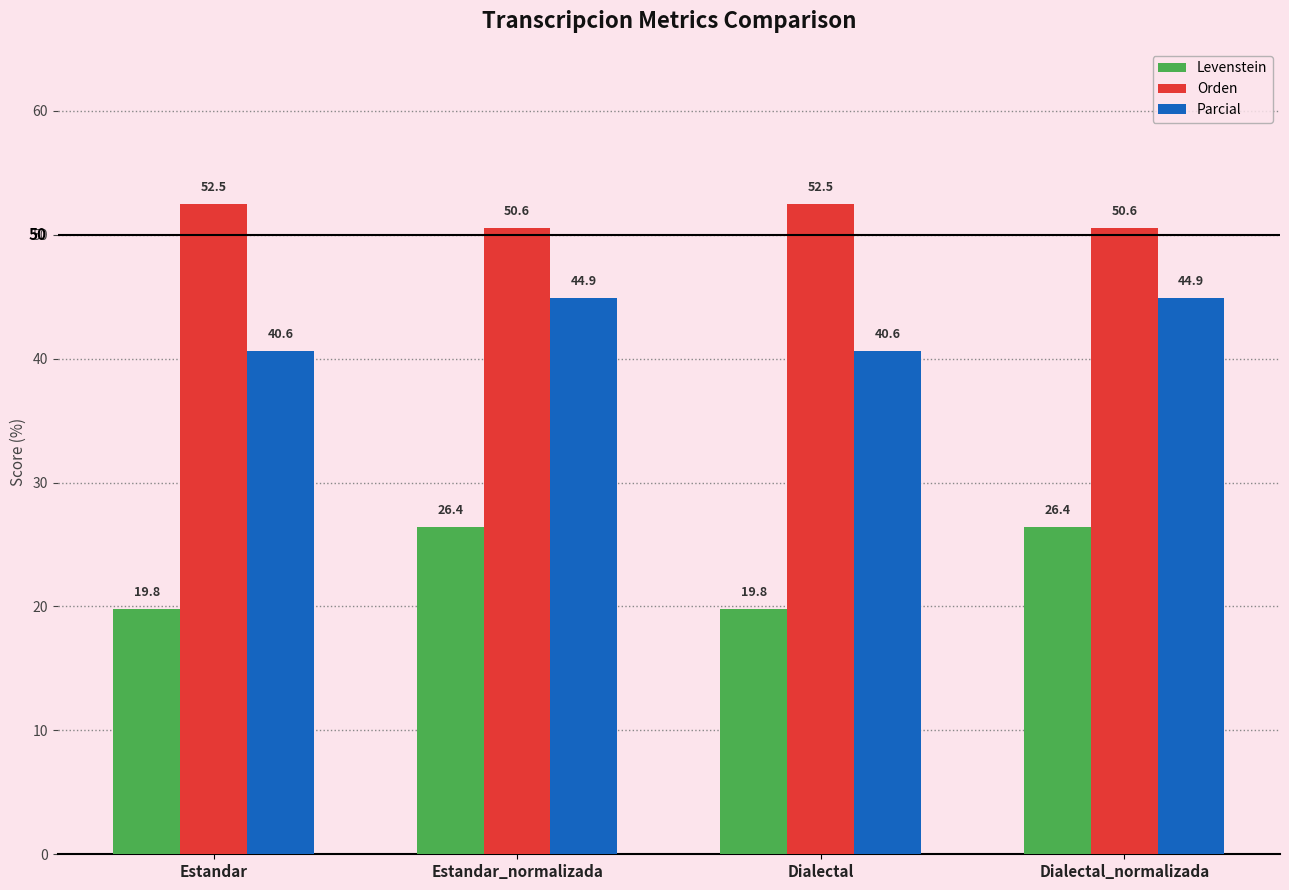

Count the number of data series in this chart.

3